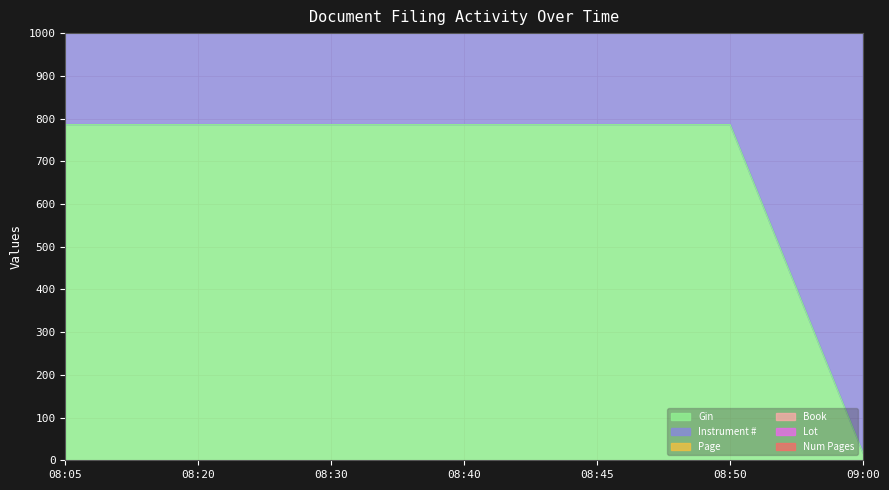

True or false: Gin has a value of 785.8 at 08:20.

True